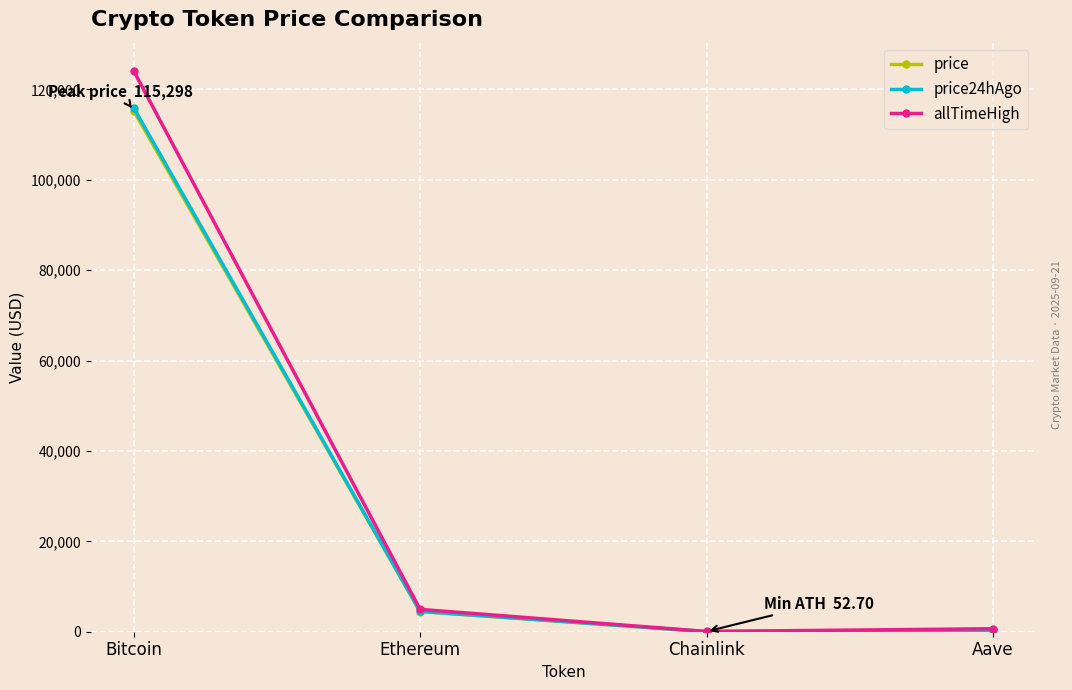

Which series has the largest total across all categories?

allTimeHigh